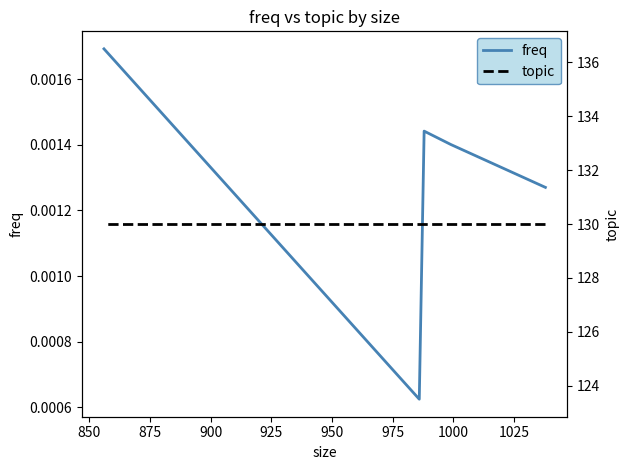

What are all the series names shown in the legend?

freq, topic